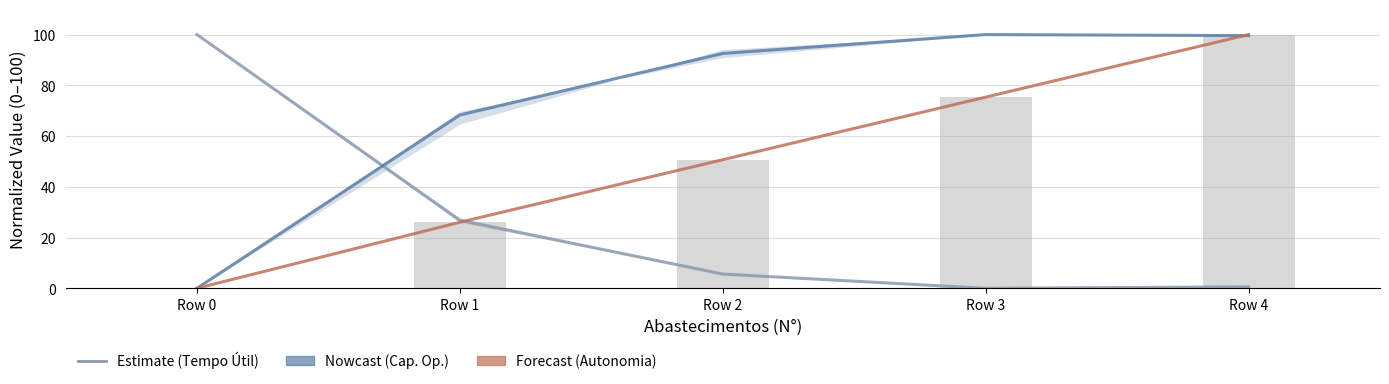

Which series changed the most between Row 0 and Row 4?

Autonomia Projetada [h]